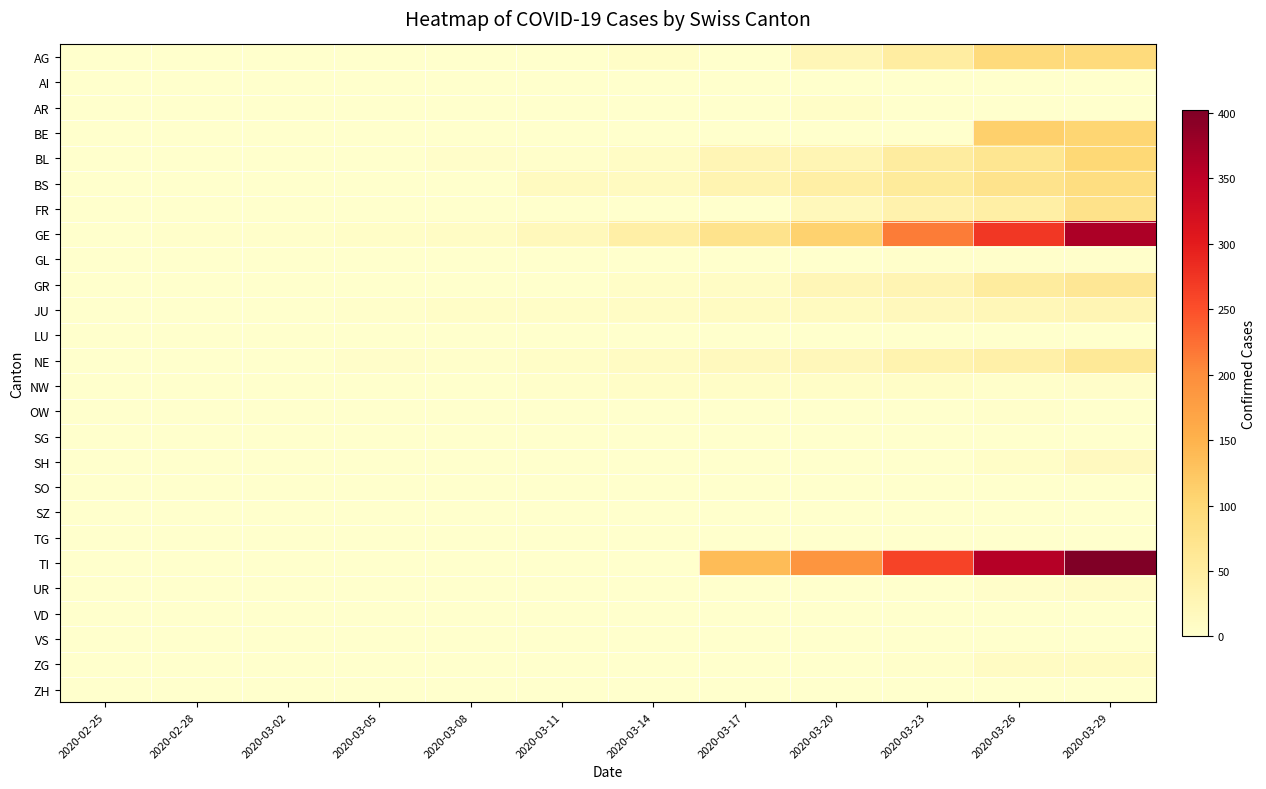

Which series changed the most between 2020-03-05 and 2020-03-08?

GE